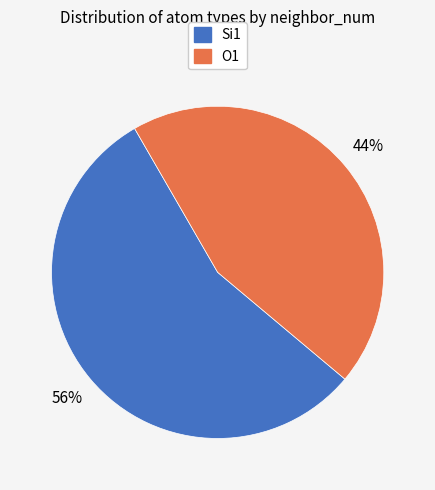

Does any single category account for the majority?

Yes